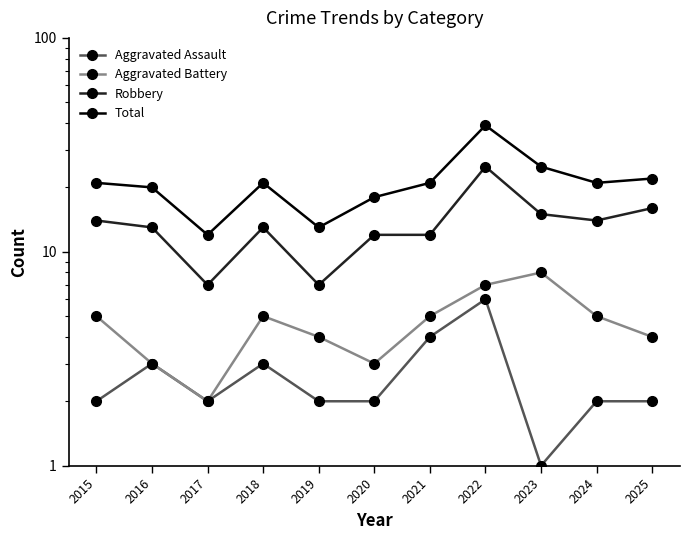

What is the maximum value for Aggravated Battery?

8